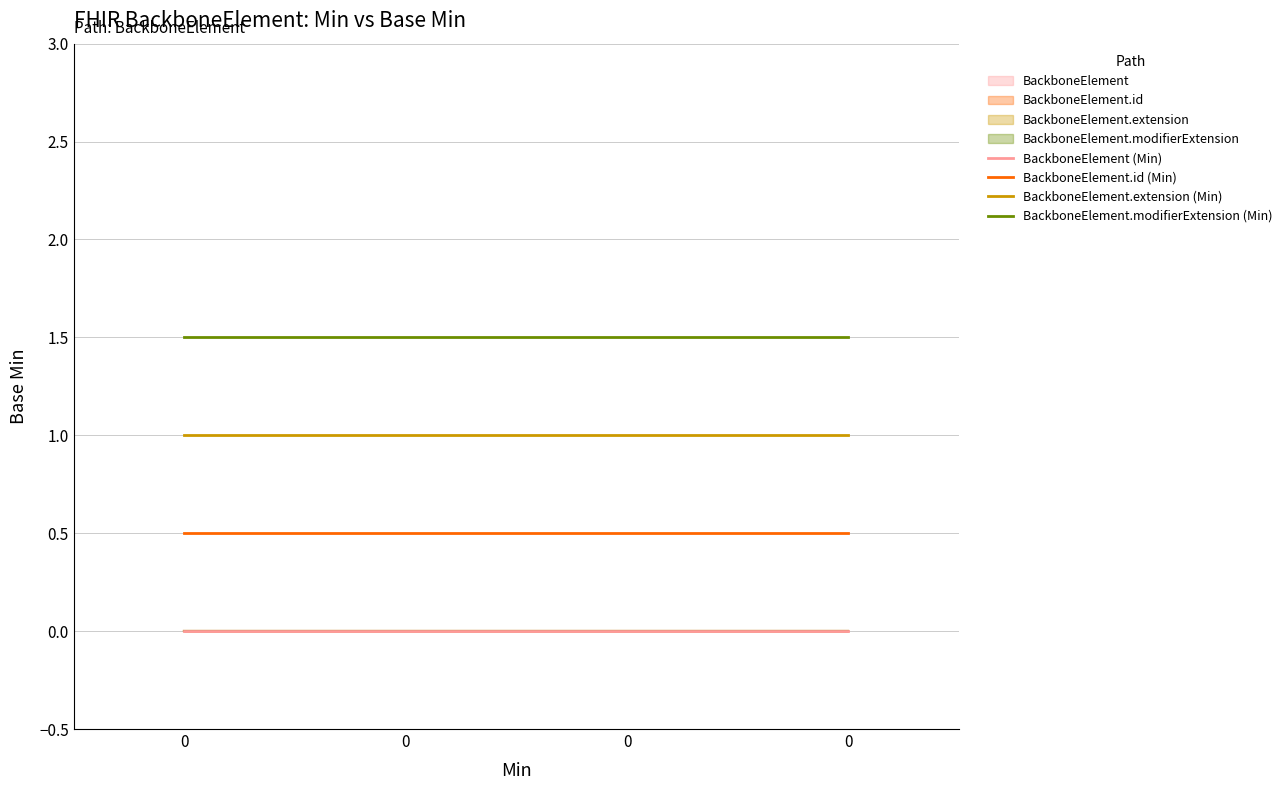

True or false: BackboneElement.modifierExtension (Min) and BackboneElement.id (Min) intersect in this chart.

False